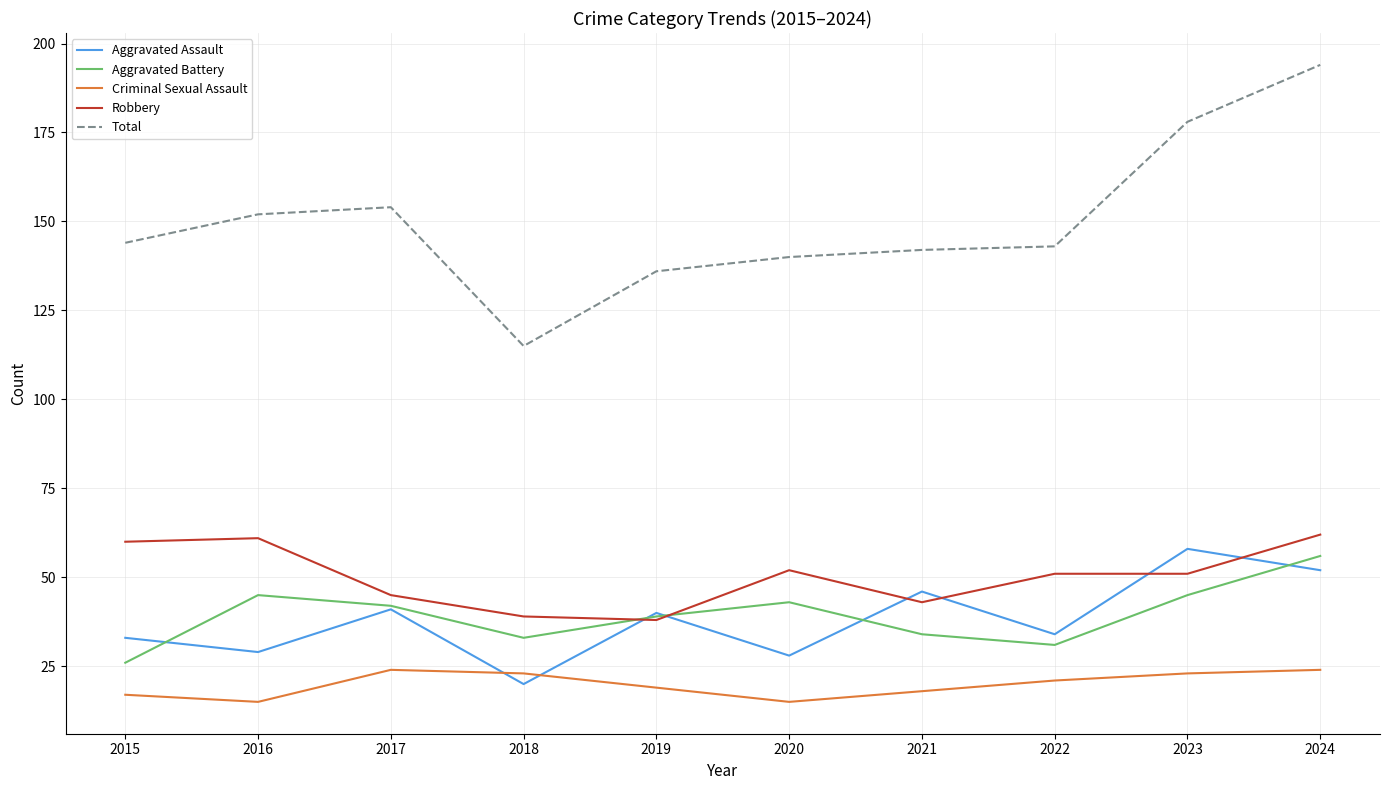

Rank the series by their maximum value, from lowest to highest.

Criminal Sexual Assault, Aggravated Battery, Aggravated Assault, Robbery, Total